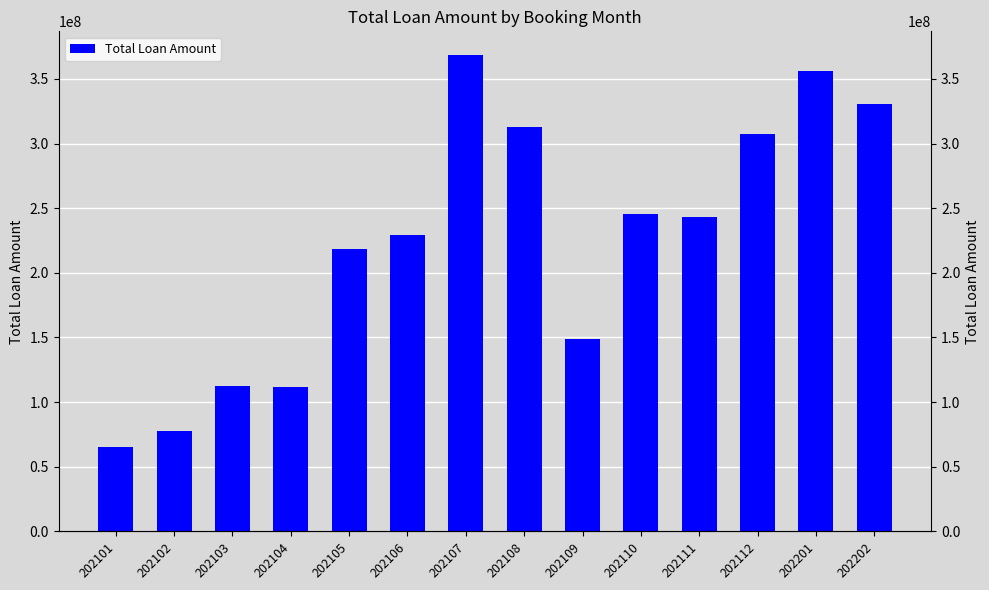

What is the change in value from 202101 to 202201?

+291496300